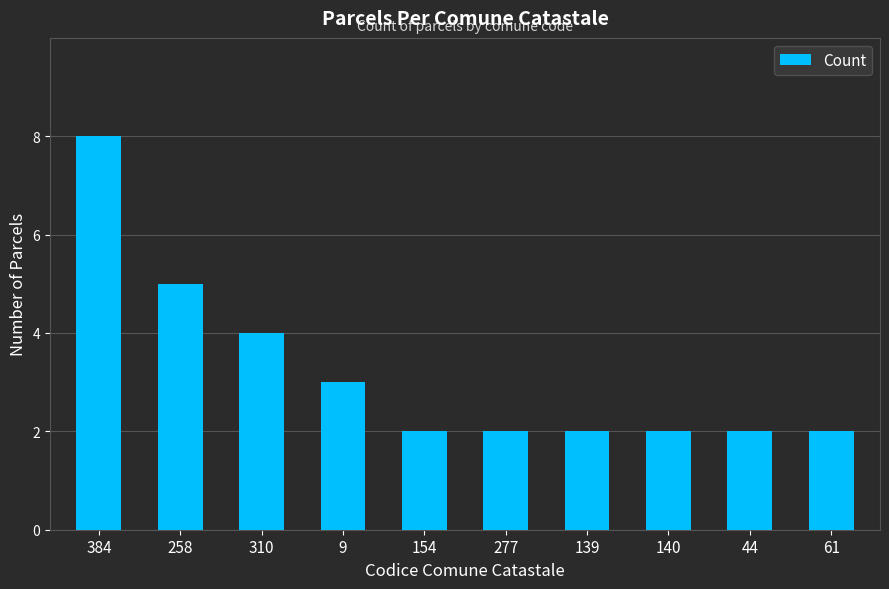

Reading right to left, list all the values displayed in this chart.

2	2	2	2	2	2	3	4	5	8